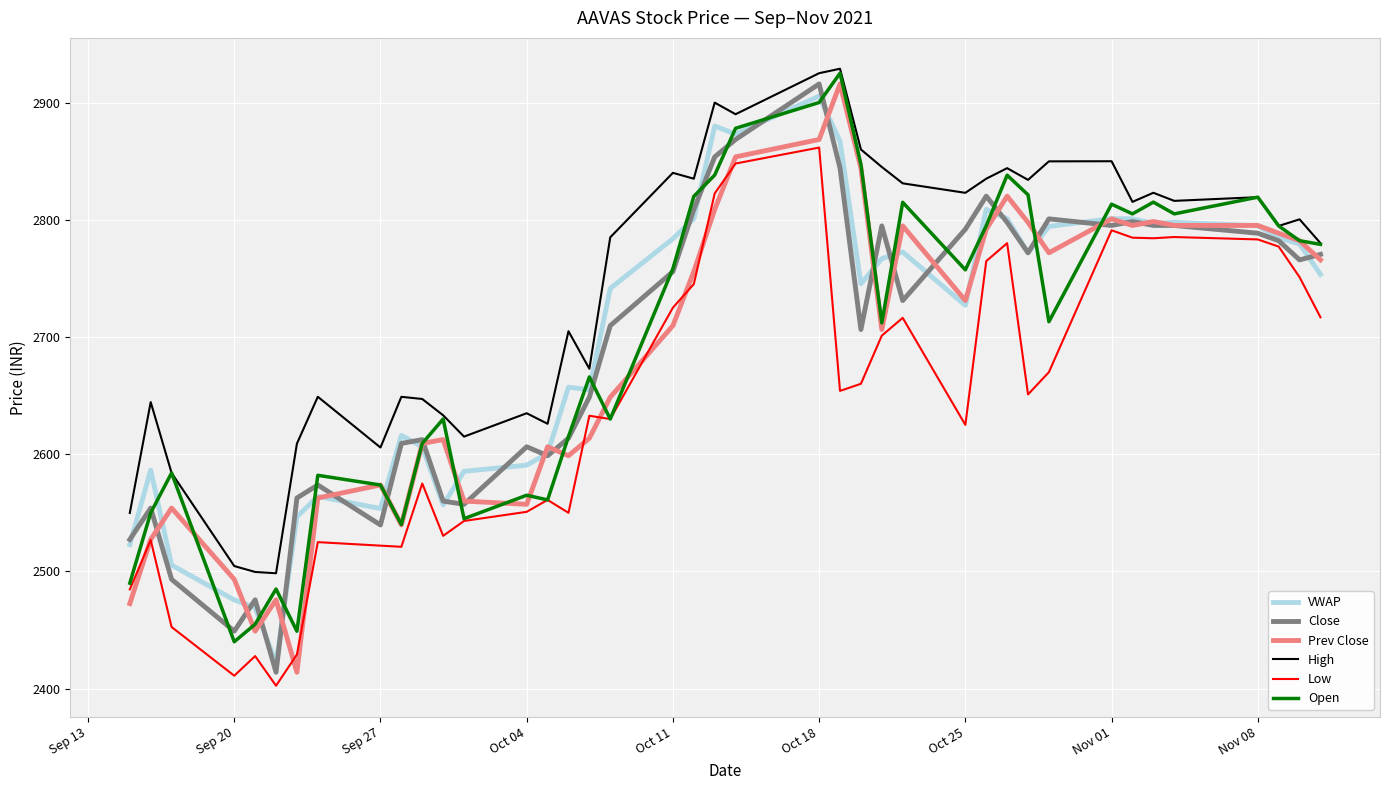

What is the maximum value for Open?

2925.0